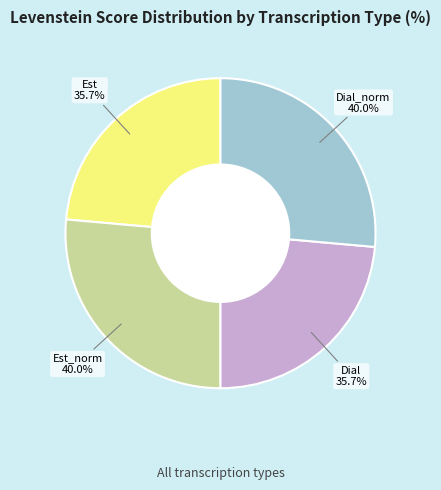

What is the change in value from Estandar to Dialectal_normalizada?

+4.3